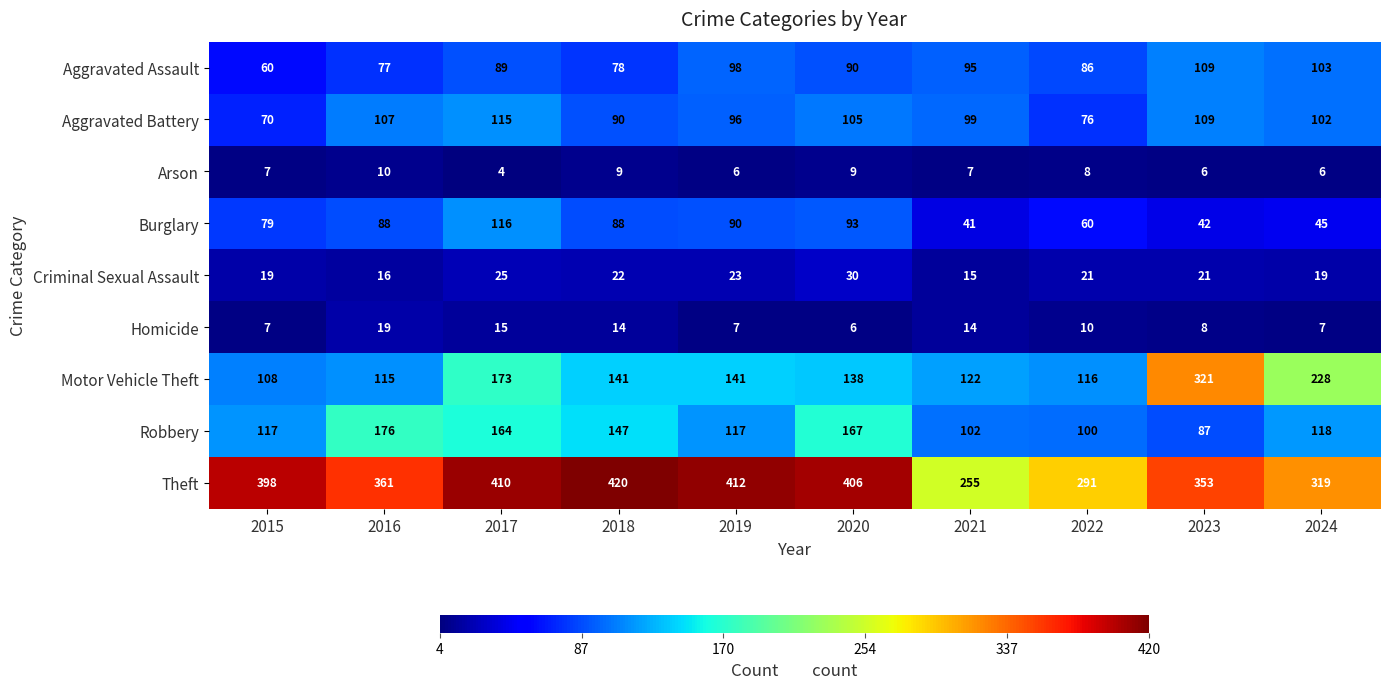

Between 2019 and 2024, which series saw the biggest shift?

Theft